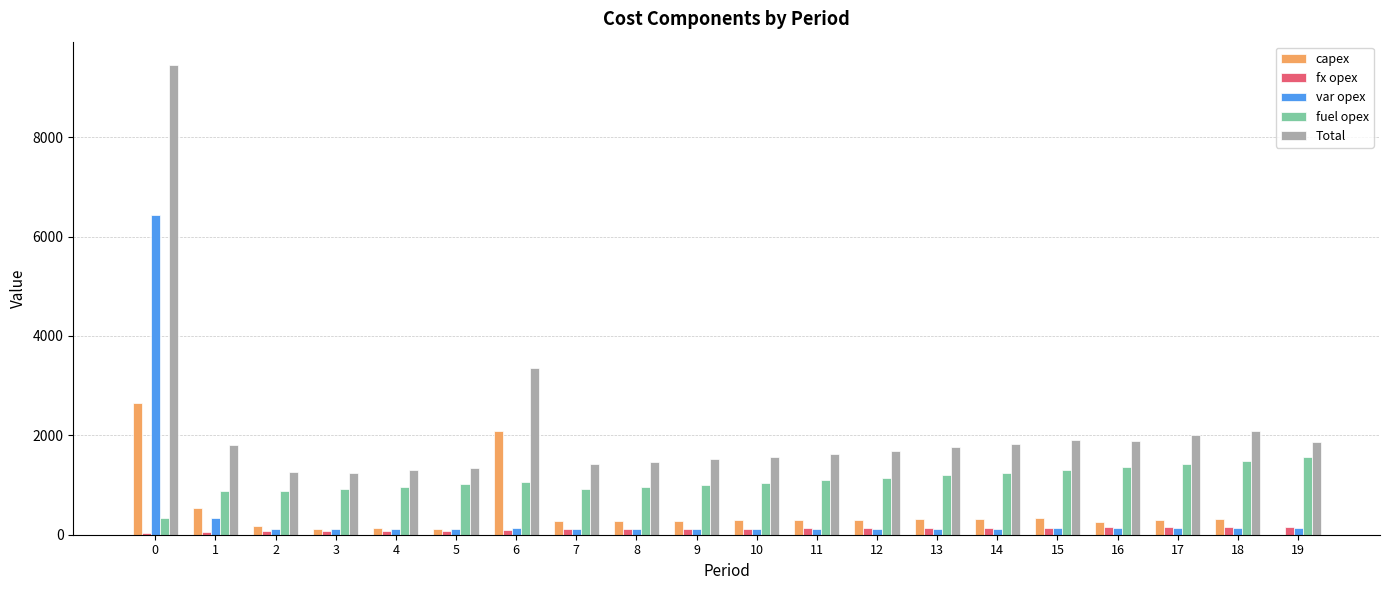

What is the sum of all fuel opex values?

21811